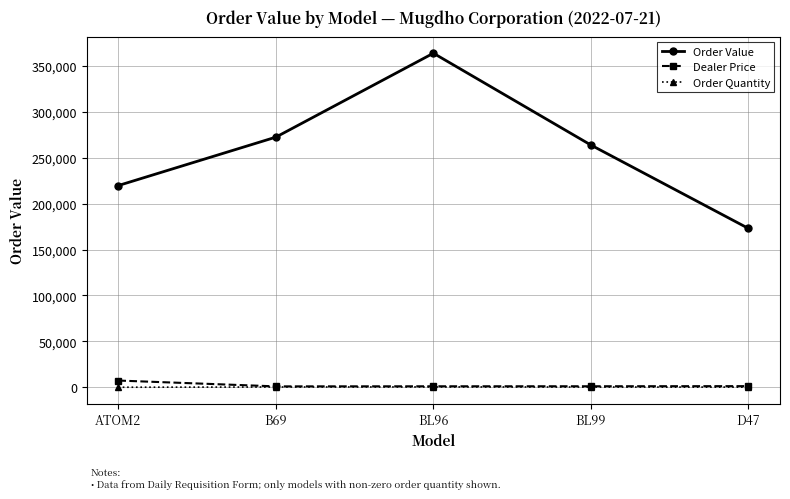

Is the value of Order Quantity at ATOM2 greater than the value of Order Value at BL99?

No